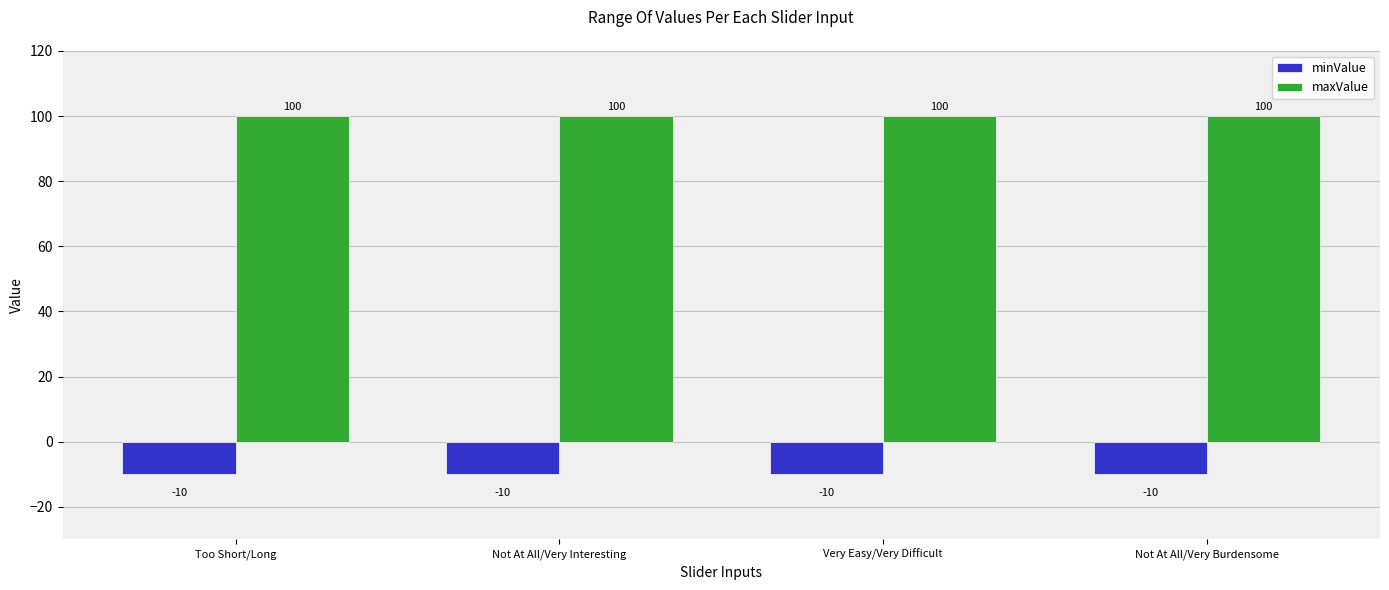

What is the label of the 4th bar from the right?

Too Short/Long